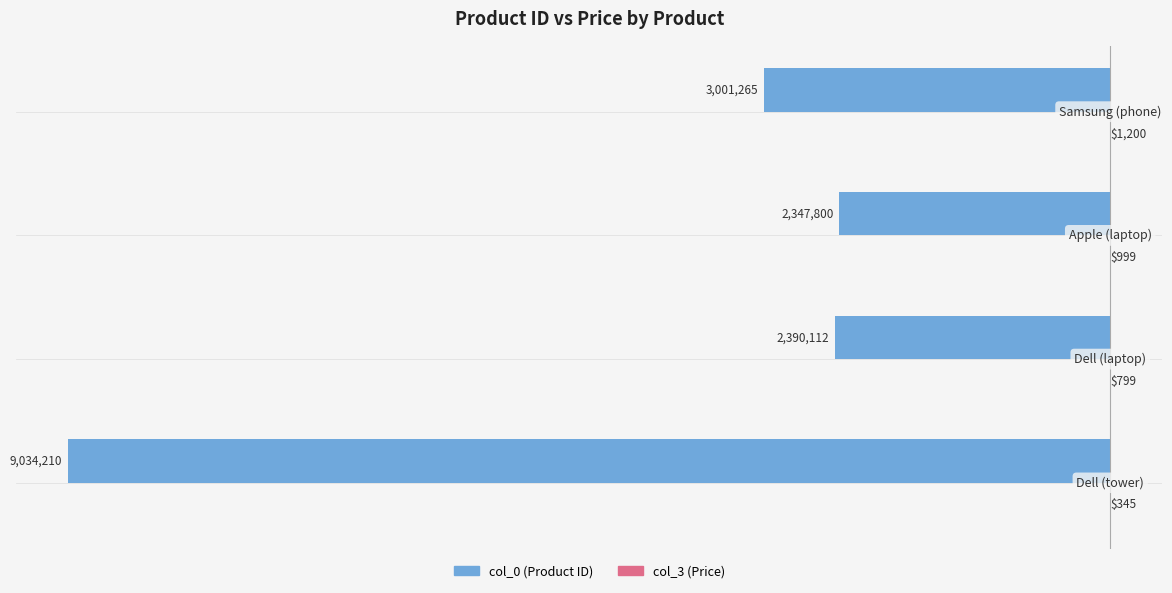

What is the greatest value displayed?

1200